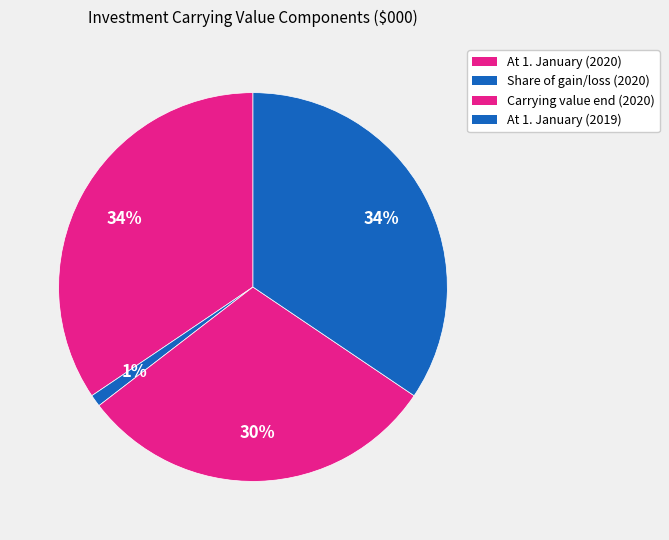

Rank the categories by value from lowest to highest.

Share of gain/(loss)
of joint venture (2020), Carrying value at
end of year (2020), At 1. January (2020), At 1. January (2019)